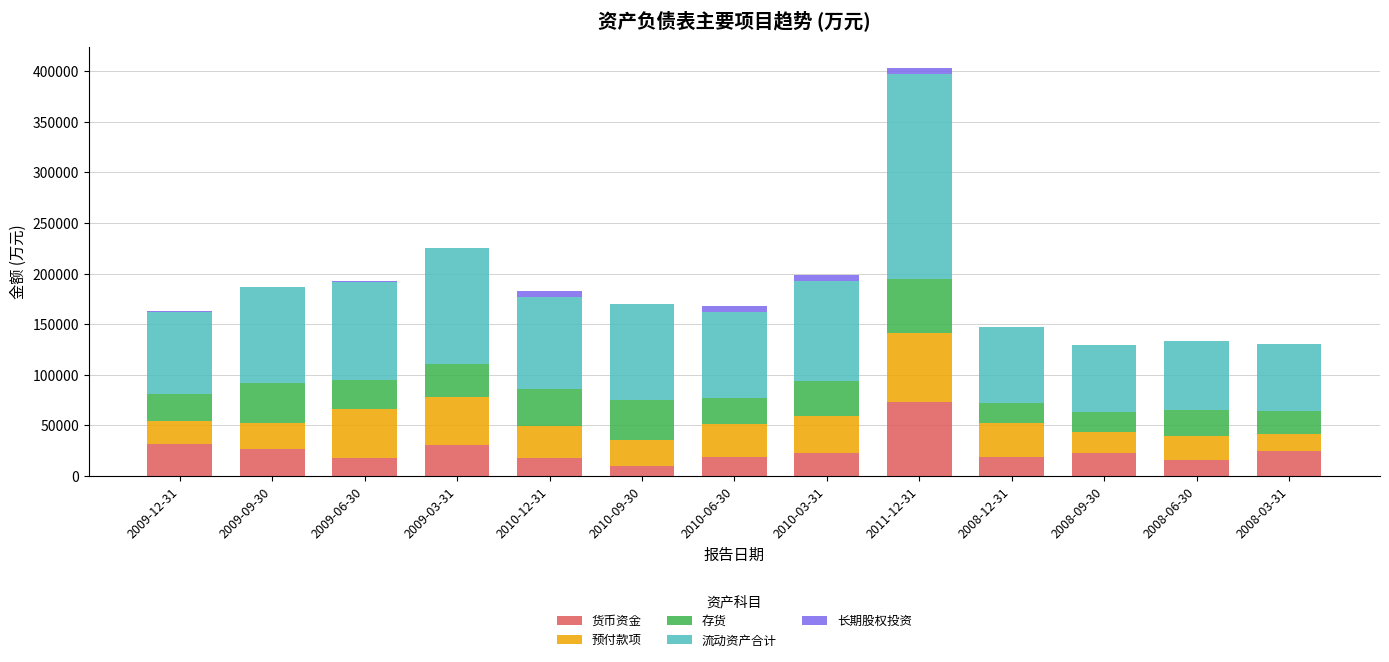

At which category is the sum across all series the highest?

2011-12-31